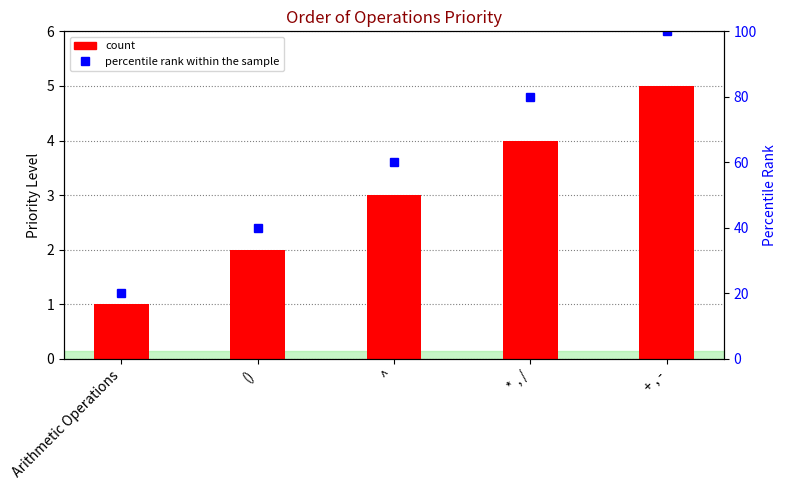

What is the sum of the percentile rank within the sample values at + , - and ()?

140